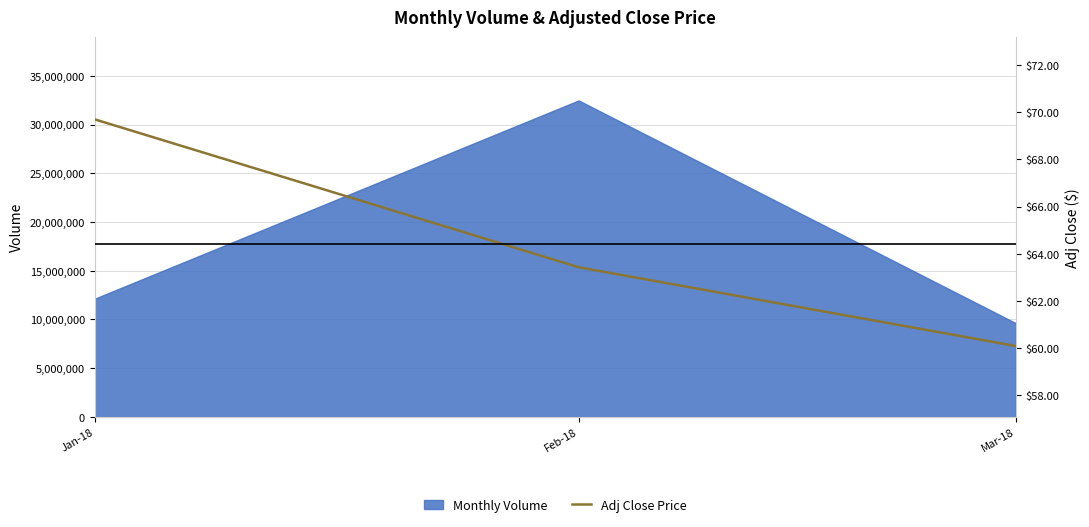

The value of Monthly Volume at Feb-18 is 32475141. True or false?

True